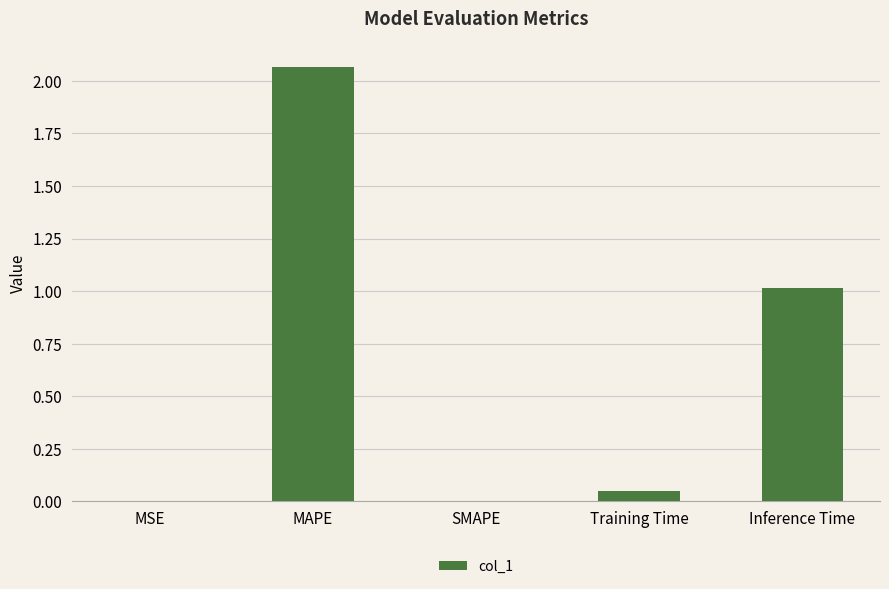

Does the chart contain stacked bars?

No